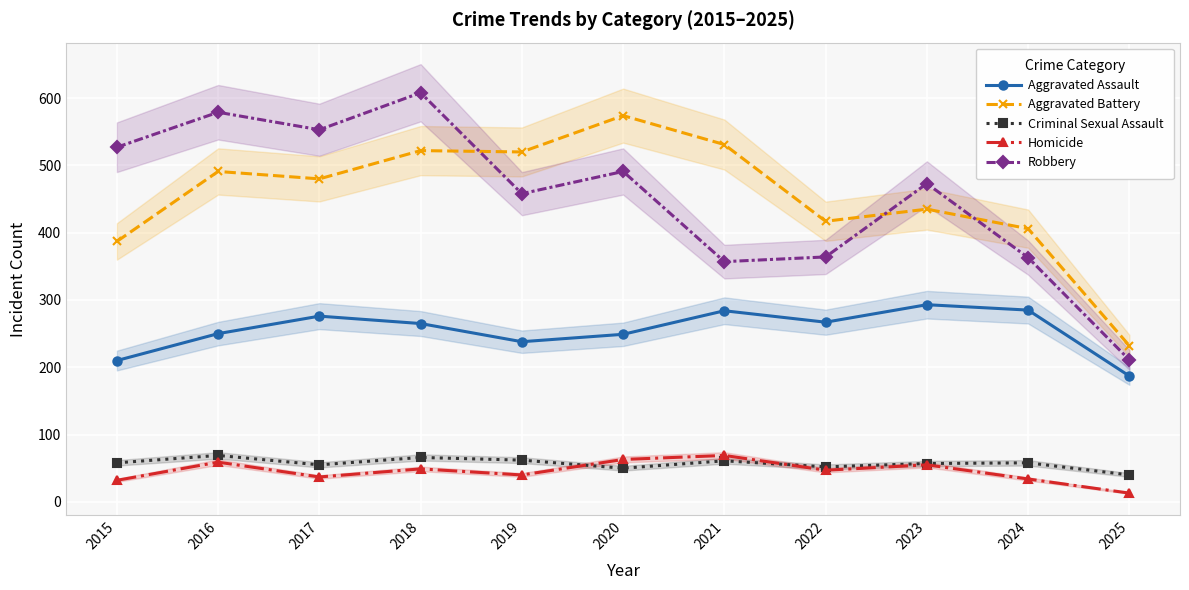

True or false: Aggravated Assault has a value of 293 at 2023.

True